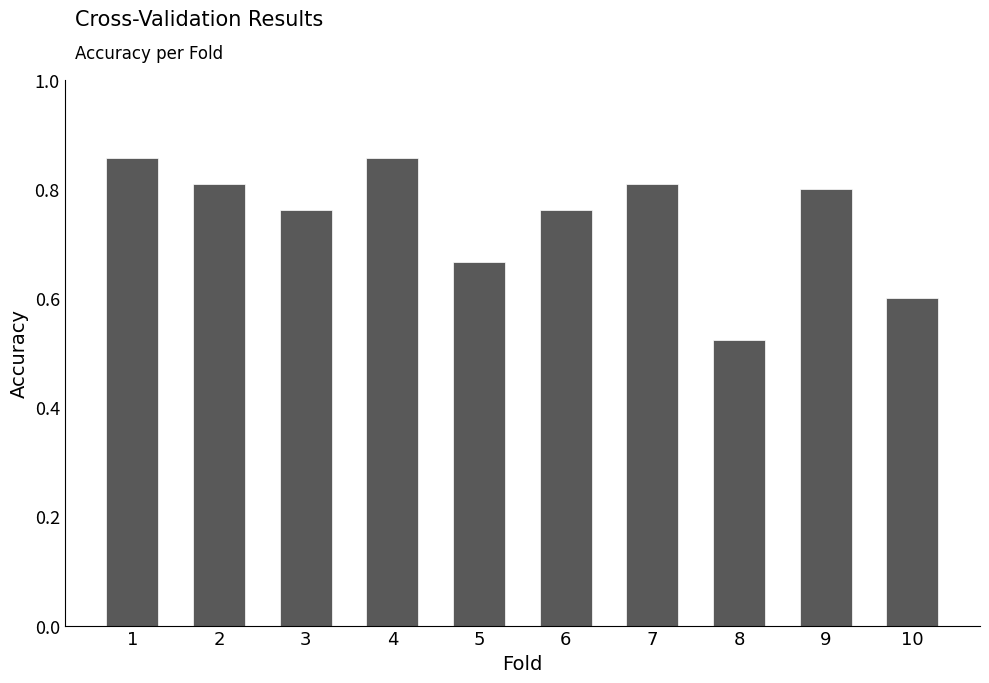

Which category has the lowest value across all series?

8